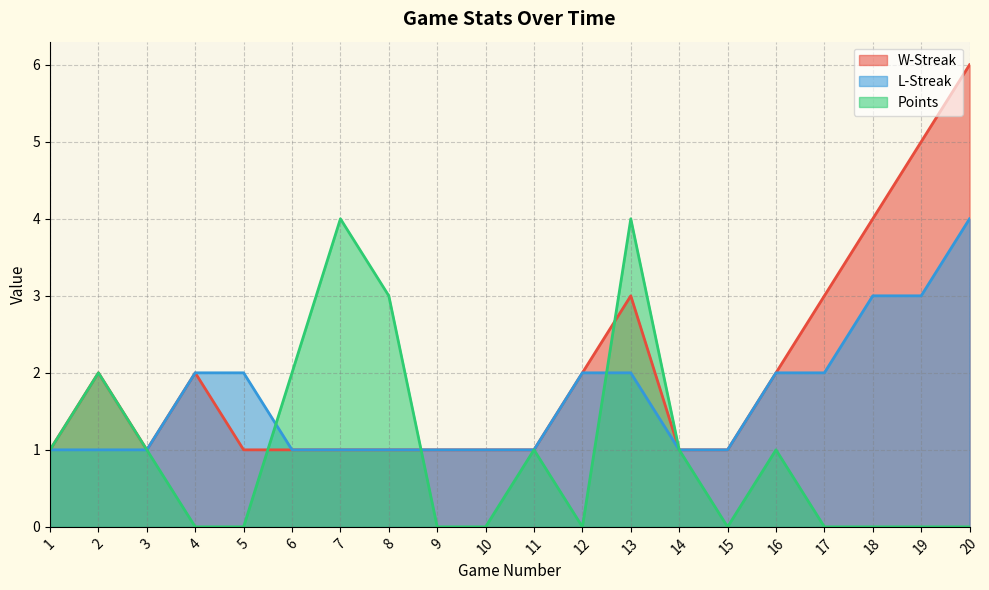

What is the approximate value of L-Streak at 14?

1